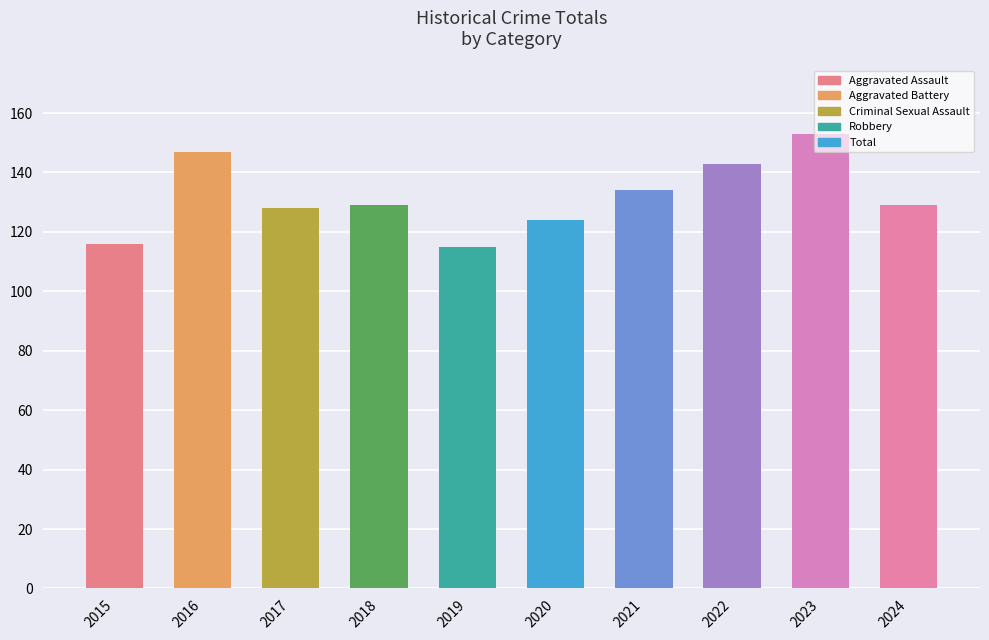

How many series are shown in this chart?

1